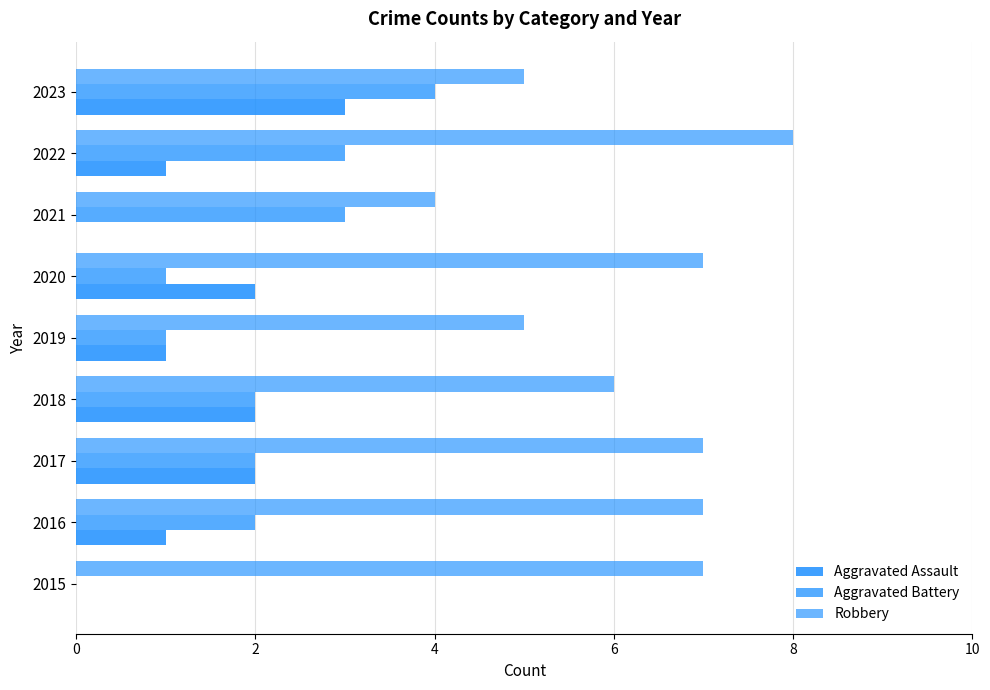

Reading left to right, what are all the values shown in this chart?

Aggravated Assault: 0	1	2	2	1	2	0	1	3
Aggravated Battery: 0	2	2	2	1	1	3	3	4
Robbery: 7	7	7	6	5	7	4	8	5